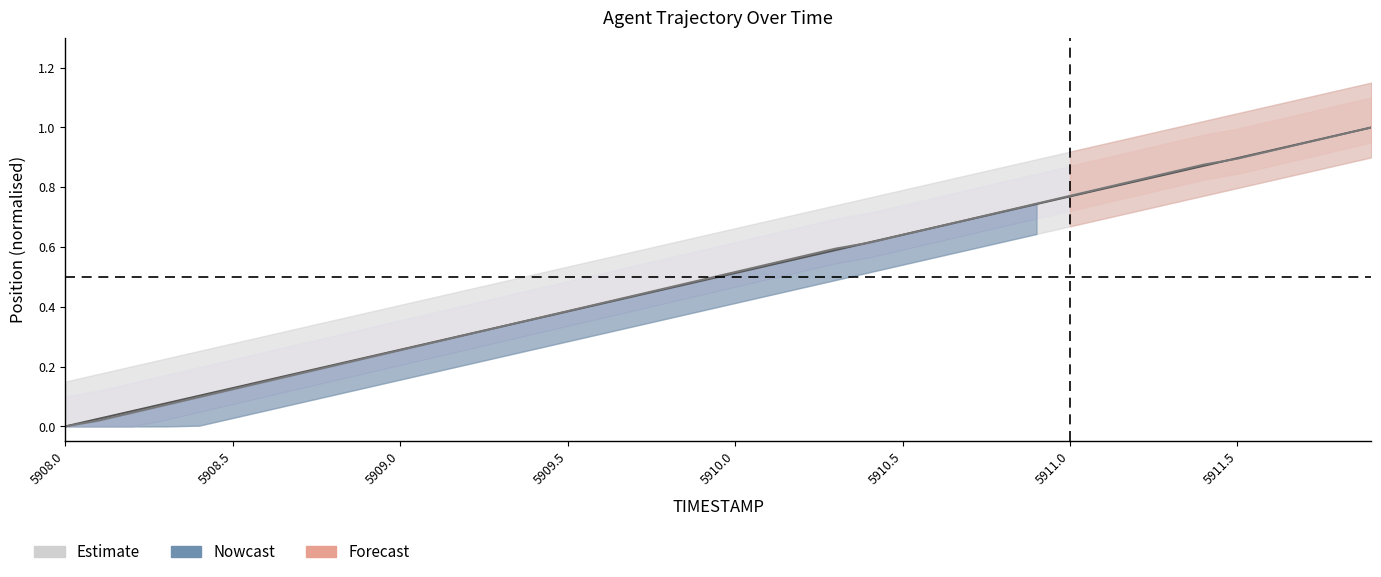

True or false: X has more than 2 interior local peaks.

False